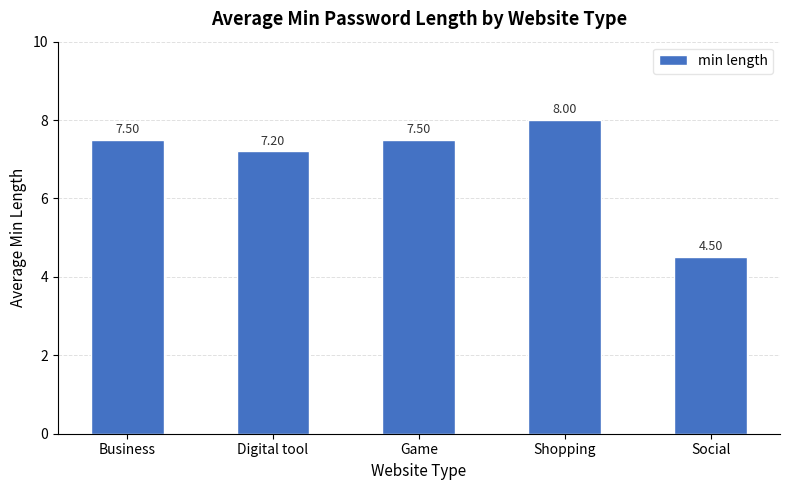

Reading left to right, transcribe all the data shown in this chart.

7.5	7.2	7.5	8.0	4.5